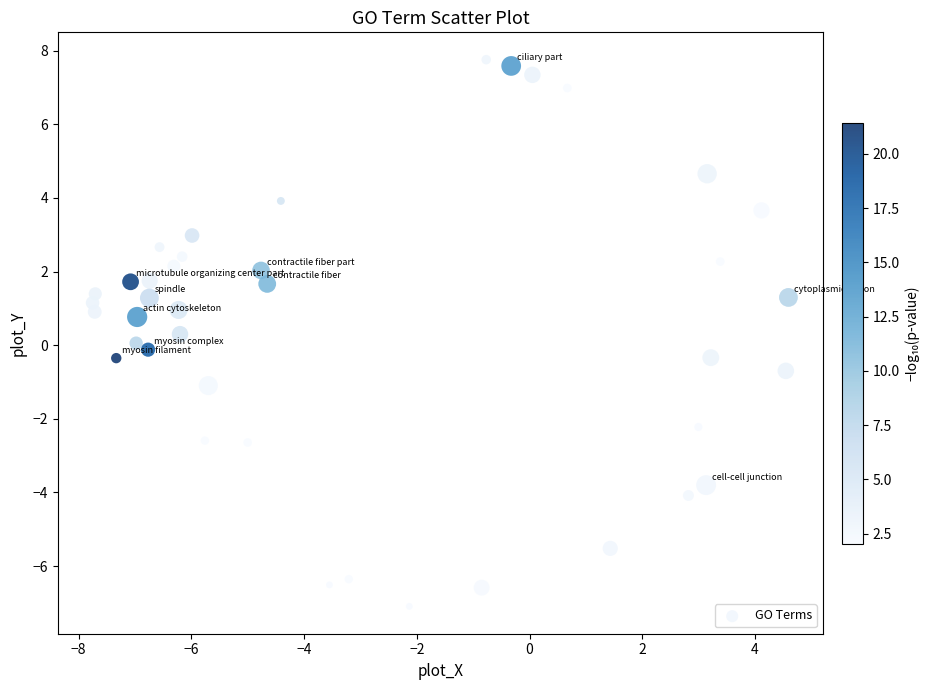

What is the range of X values (max minus min)?

12.3